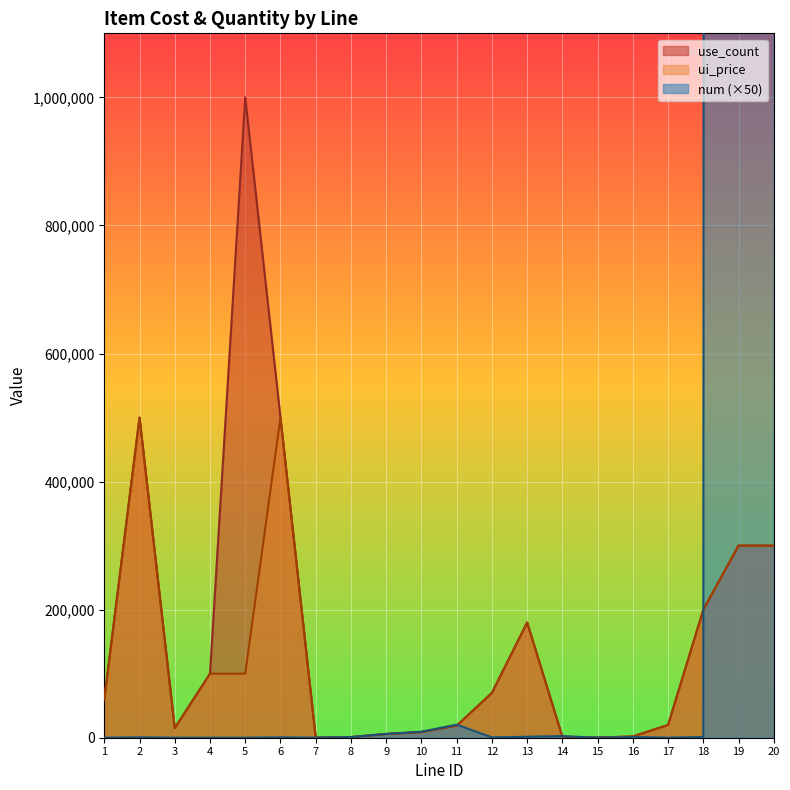

Reading left to right, what are all the values shown in this chart?

use_count: 1=60000	2=500000	3=15000	4=100000	5=1000000	6=500000	7=100	8=1000	9=5800	10=8800	11=18800	12=70000	13=180000	14=1500	15=200	16=2000	17=20000	18=200000	19=300000	20=300000
ui_price: 1=60000	2=500000	3=15000	4=100000	5=100000	6=500000	7=100	8=1000	9=5800	10=8800	11=18800	12=70000	13=180000	14=1500	15=200	16=2000	17=20000	18=200000	19=300000	20=300000
num: 1=50	2=500	3=50	4=50	5=50	6=500	7=50	8=1000	9=6000	10=9400	11=20400	12=500	13=1500	14=2500	15=100	16=1000	17=100	18=1000	19=129600000	20=129600000